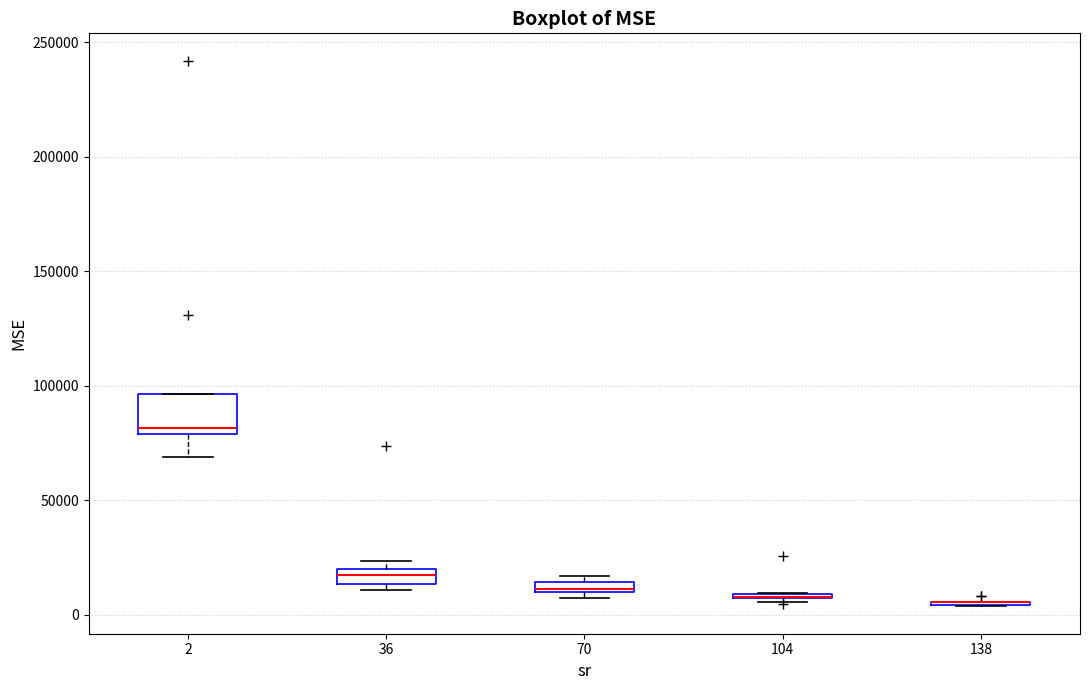

Where does the lower whisker of the box at x = 2 end on the y-axis? The values are not printed on the chart, so give them approximately, as read against the axis.

70000